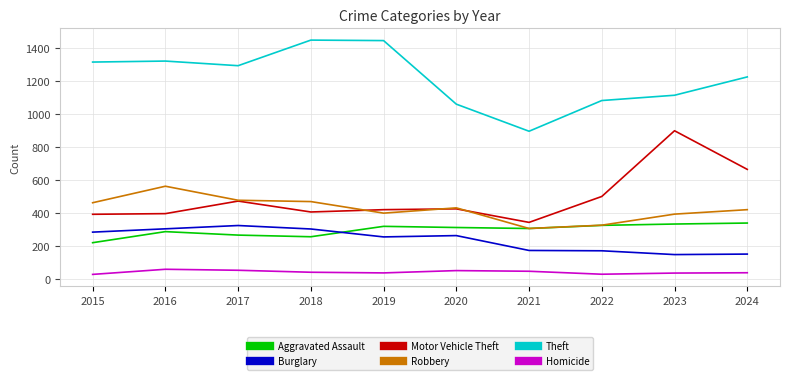

The Motor Vehicle Theft series shows 160 at 2020. True or false?

False